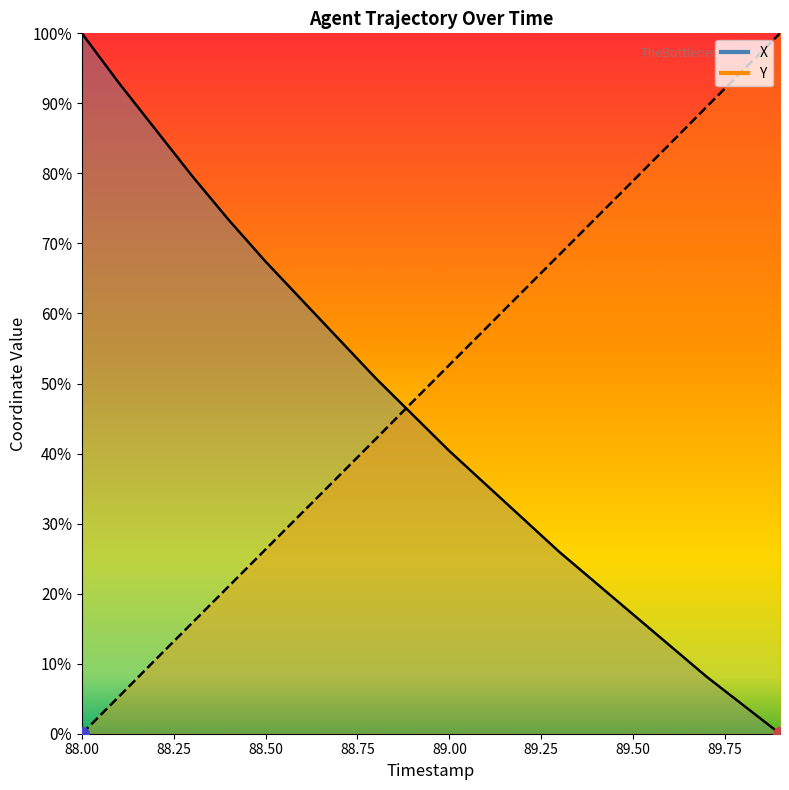

How many values in the X series exceed 0?

19